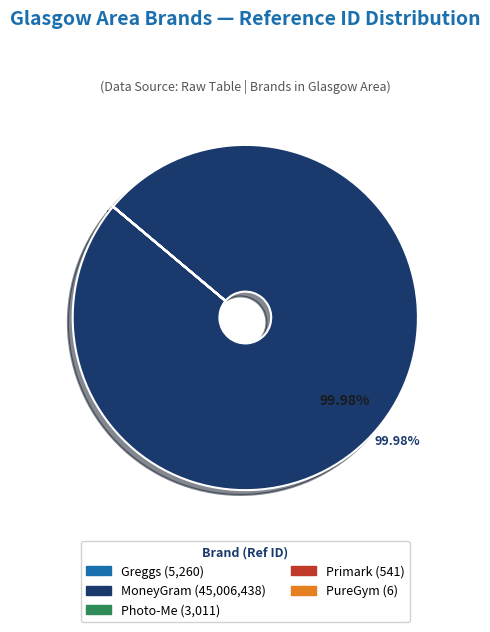

Does any single category account for the majority?

Yes